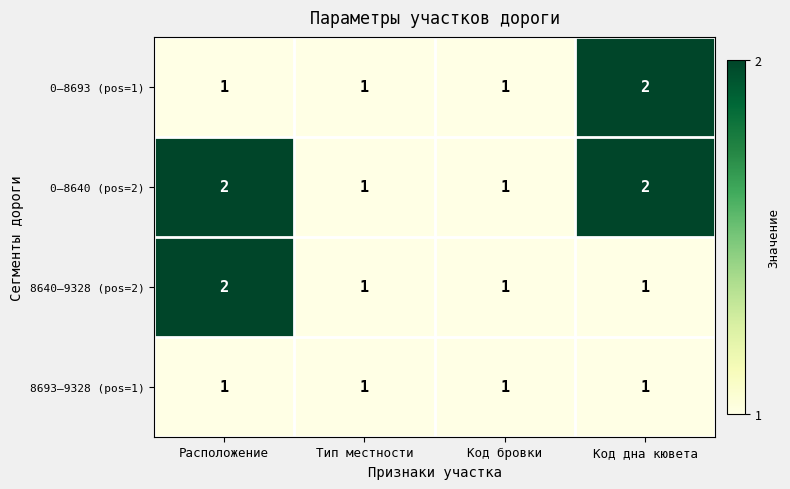

What is the spread (max minus min) of values at Расположение?

1